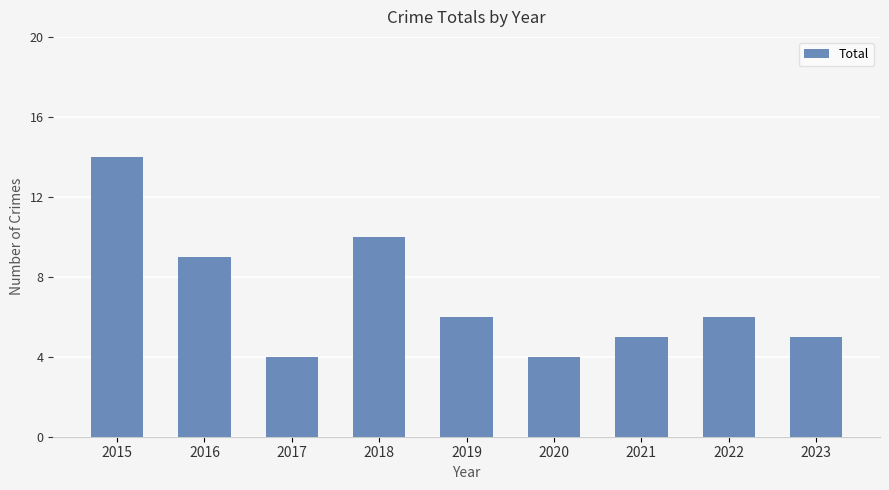

True or false: the data shows 5 at 2021.

True